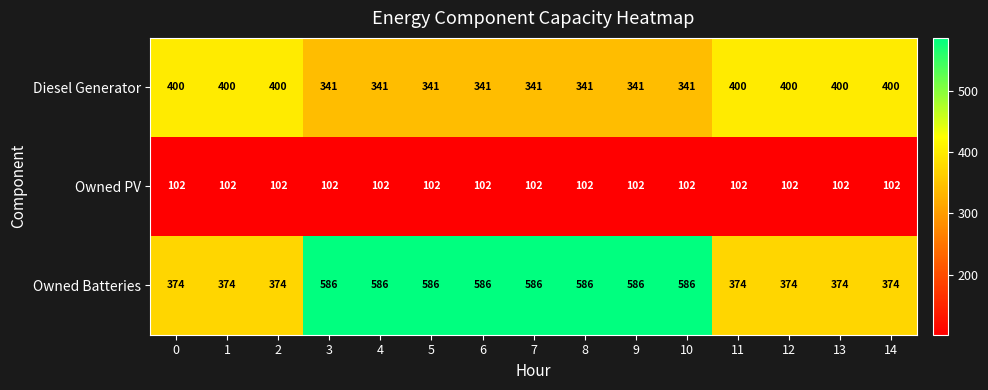

What is the smallest value displayed?

102